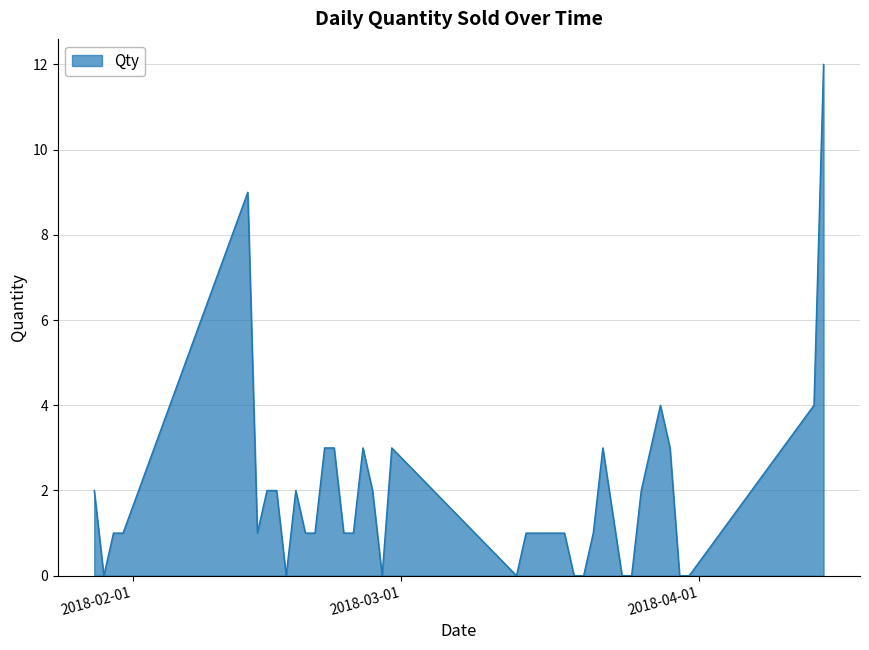

What is the difference between the maximum and minimum values?

12